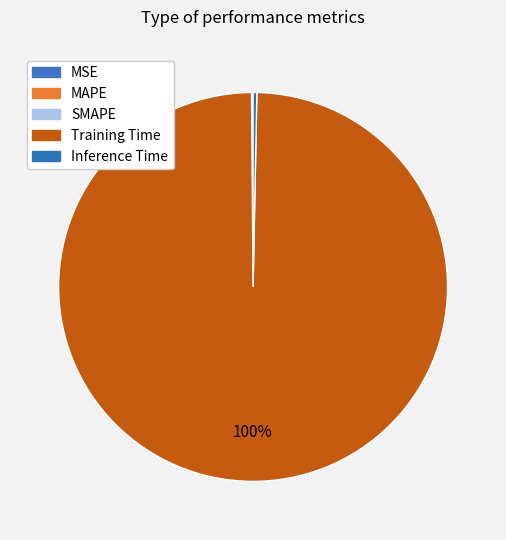

To the nearest percent, what portion does Training Time represent?

100%